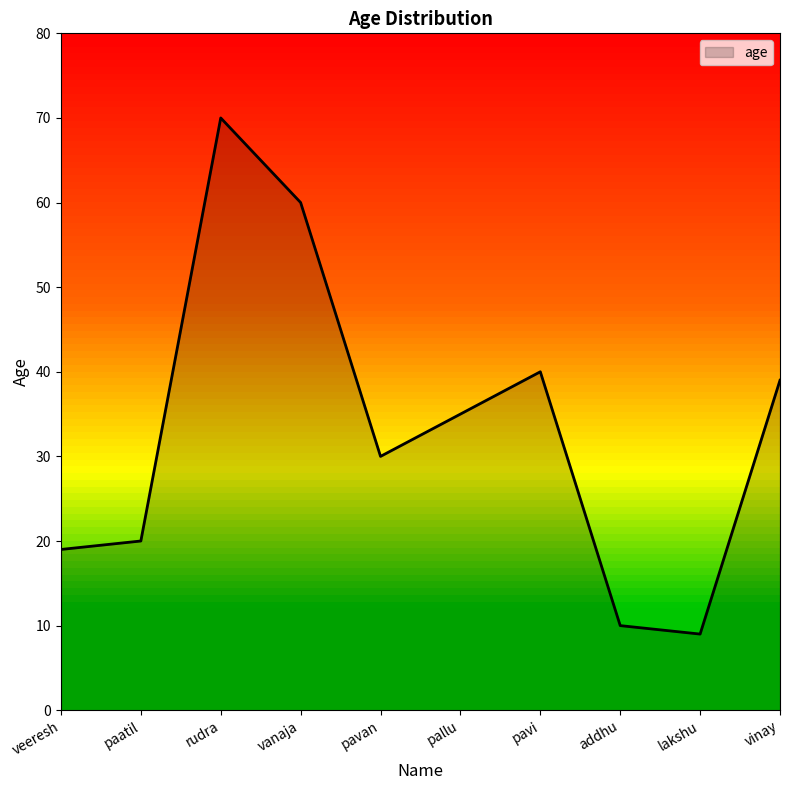

At which category does the chart reach its peak across all series?

rudra